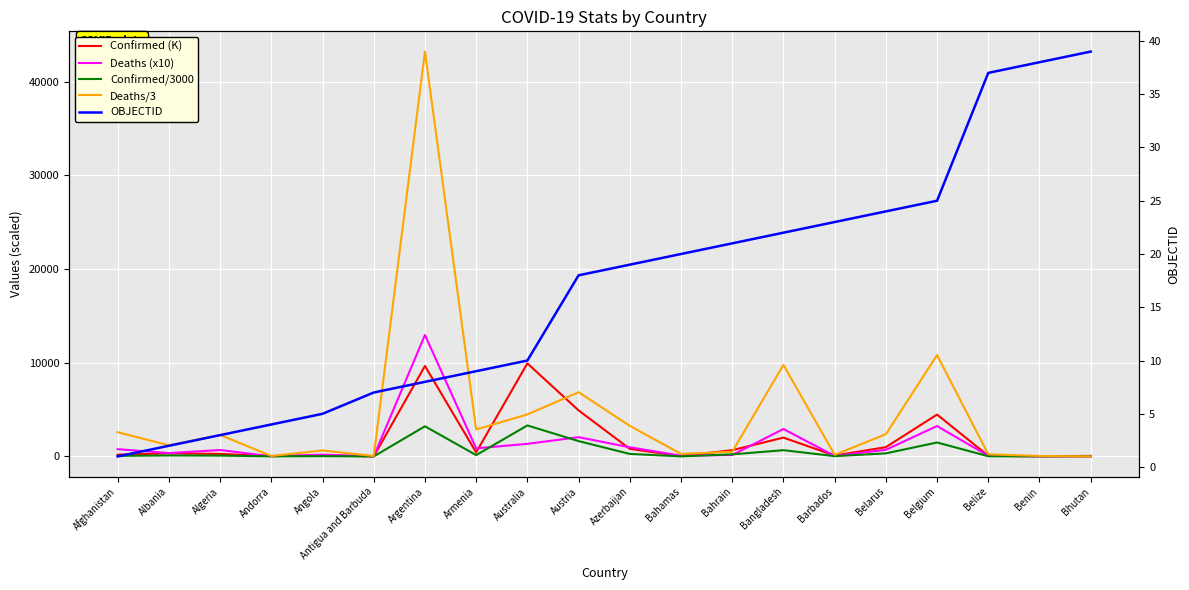

What is the difference between the maximum and minimum values in the OBJECTID series?

38.0